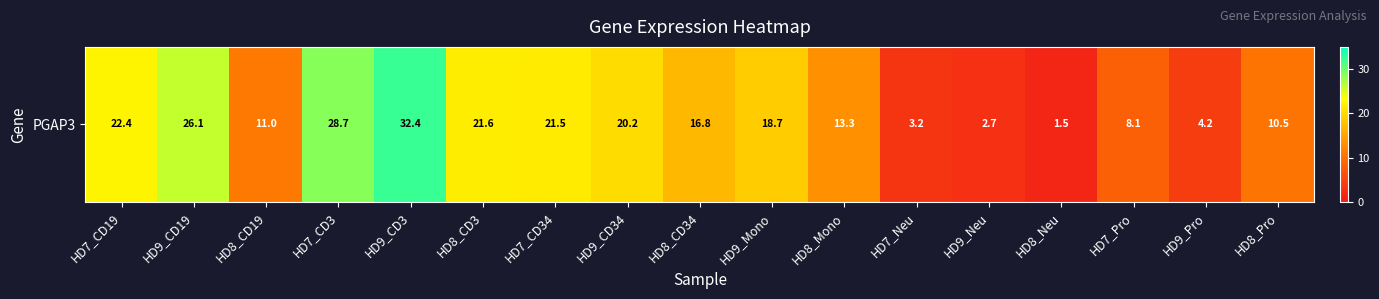

Between HD9_Mono and HD7_CD3, which is larger?

HD7_CD3